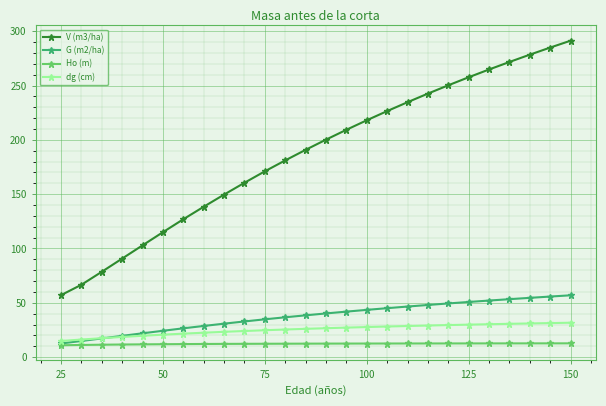

What is the difference between the second highest and second lowest values in the V (m3/ha) series?

218.4